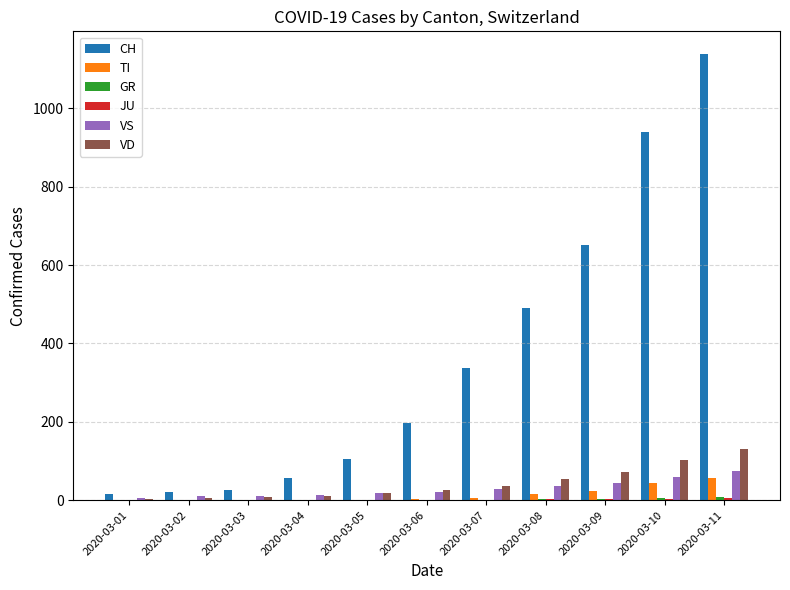

Between 2020-03-01 and 2020-03-06, which series saw the biggest shift?

CH